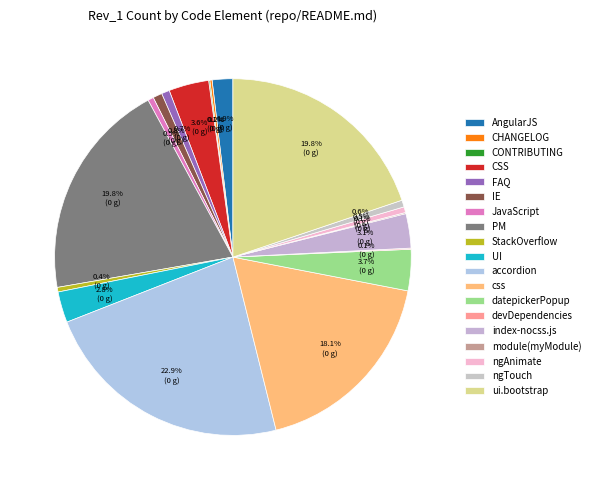

How much of the chart is everything except ui.bootstrap?

80.2%